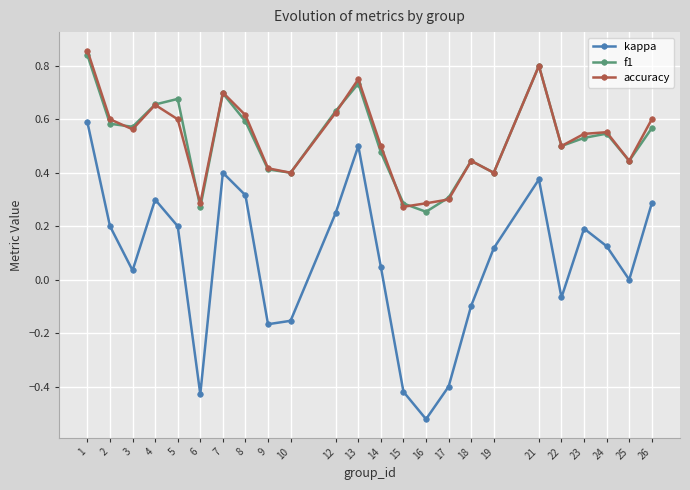

The f1 series shows 0.2 at 18. True or false?

False